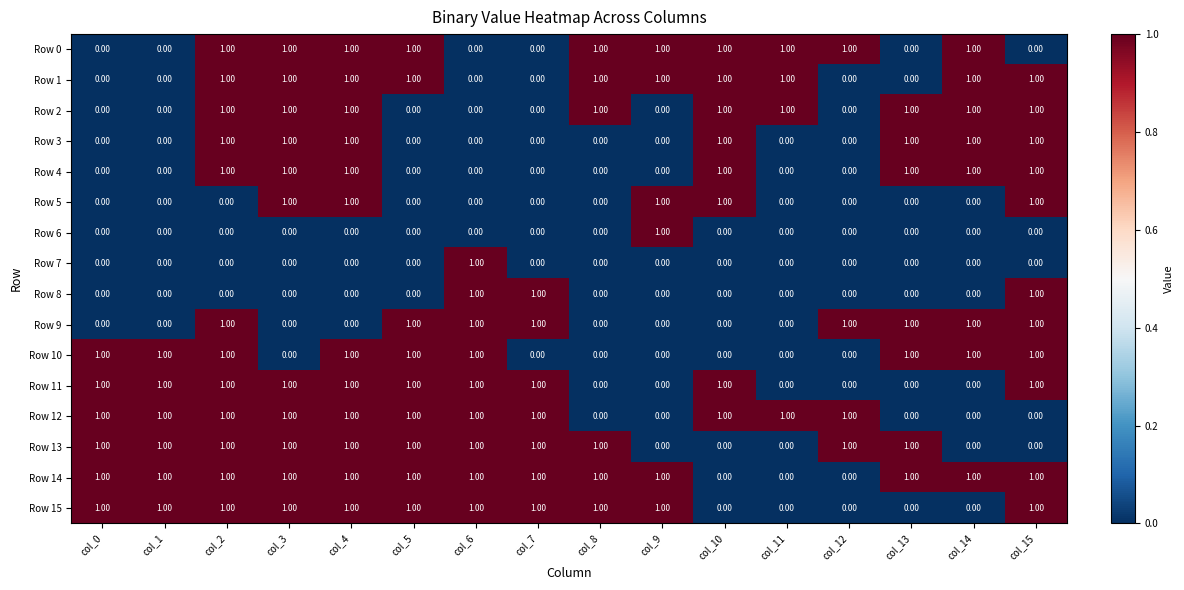

What is the sum of all Row 11 values?

10